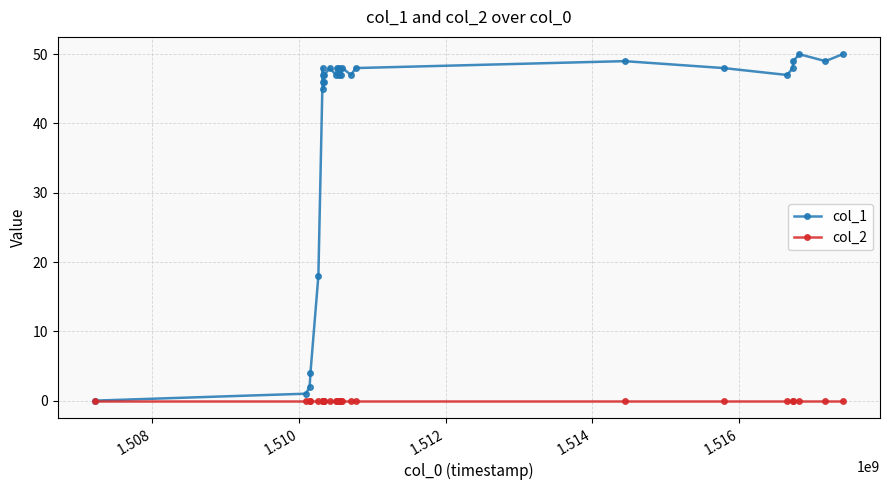

What is the maximum value for col_1?

50